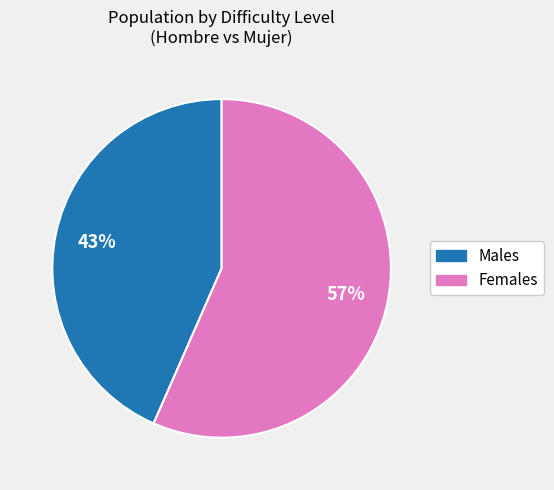

To the nearest percent, what is the average slice percentage?

50%